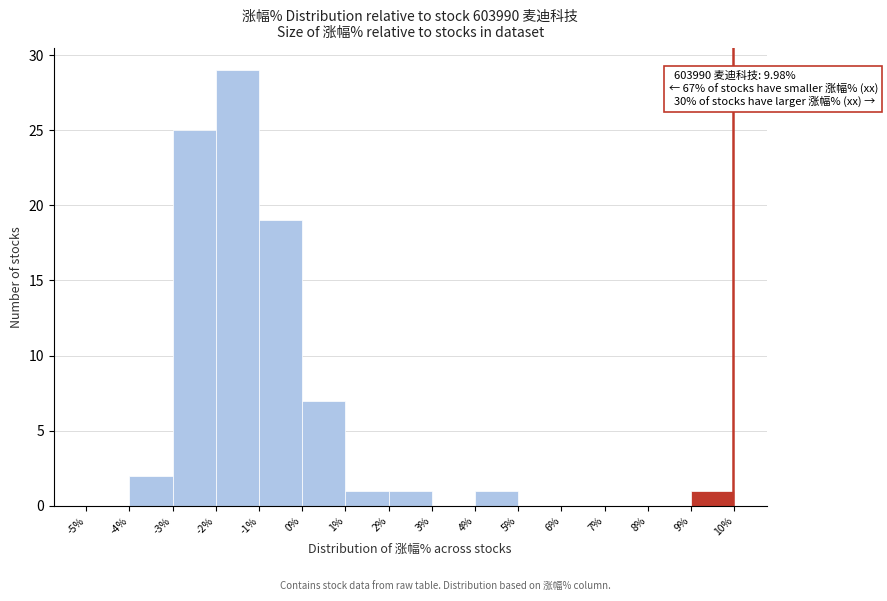

Over which range of the x-axis is the bar tallest?

-2% to -1%